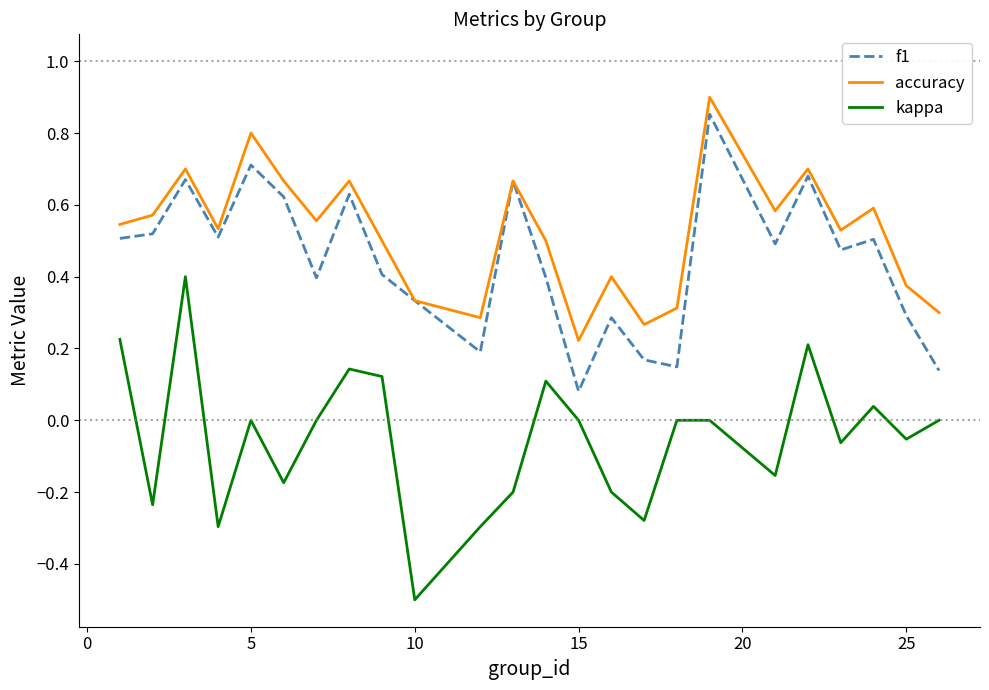

Which series has the widest spread of values?

kappa